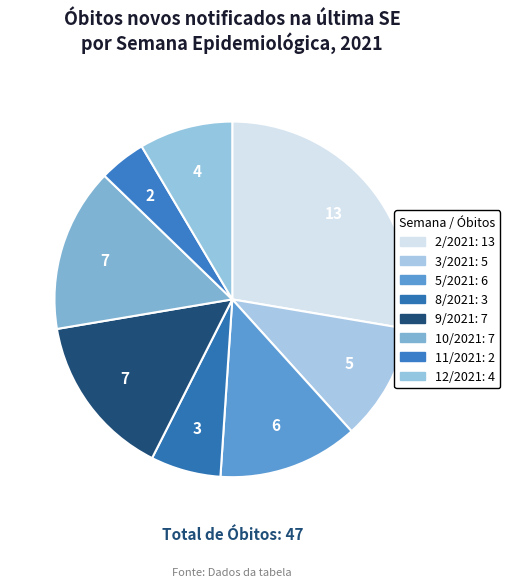

Count the number of slices in the pie.

8